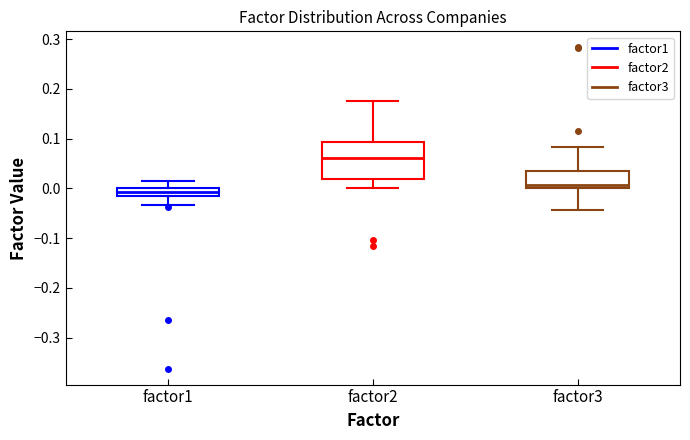

Which box's median line is the highest?

factor2